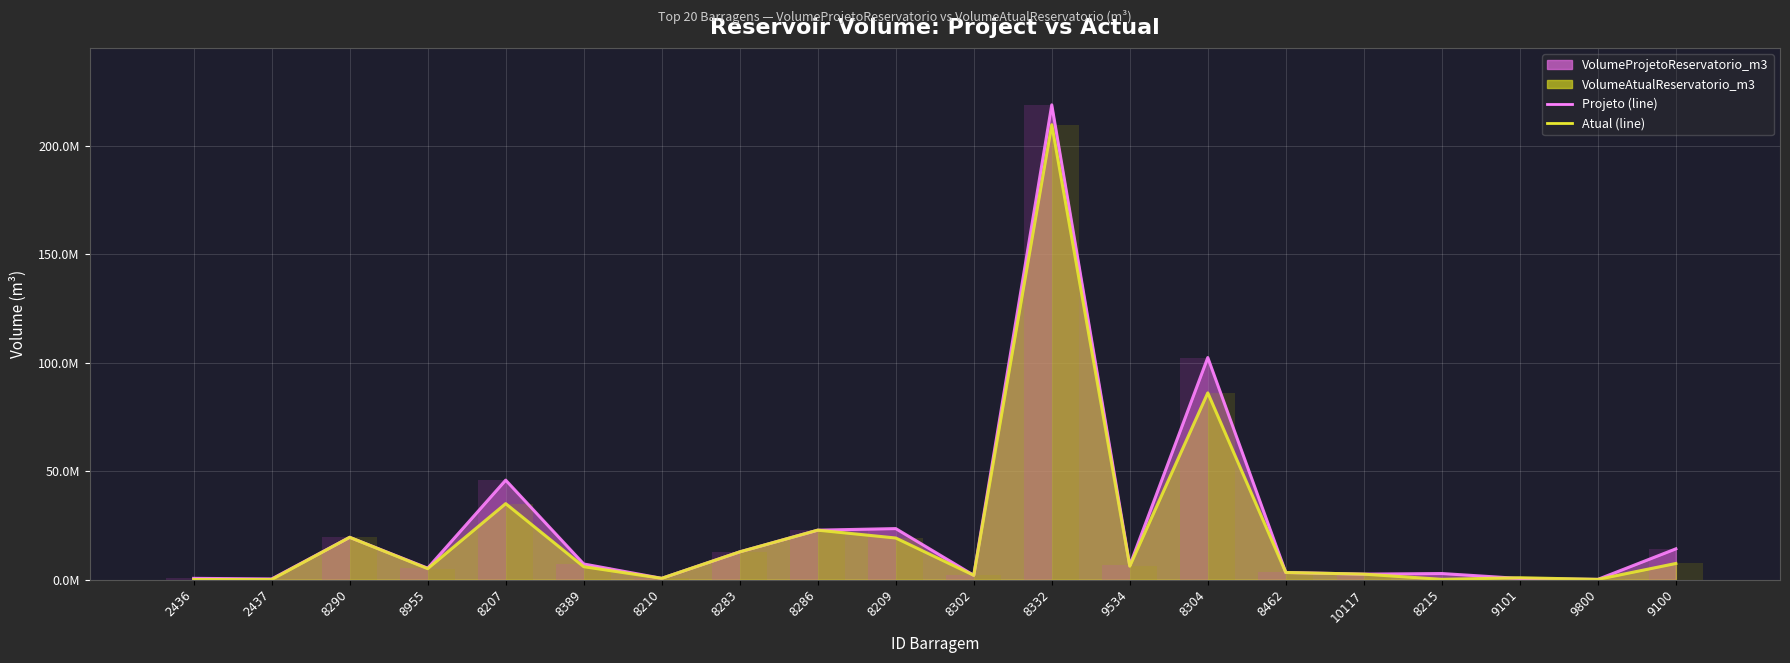

The value of Projeto (line) at 8290 is 33917741.7. True or false?

False